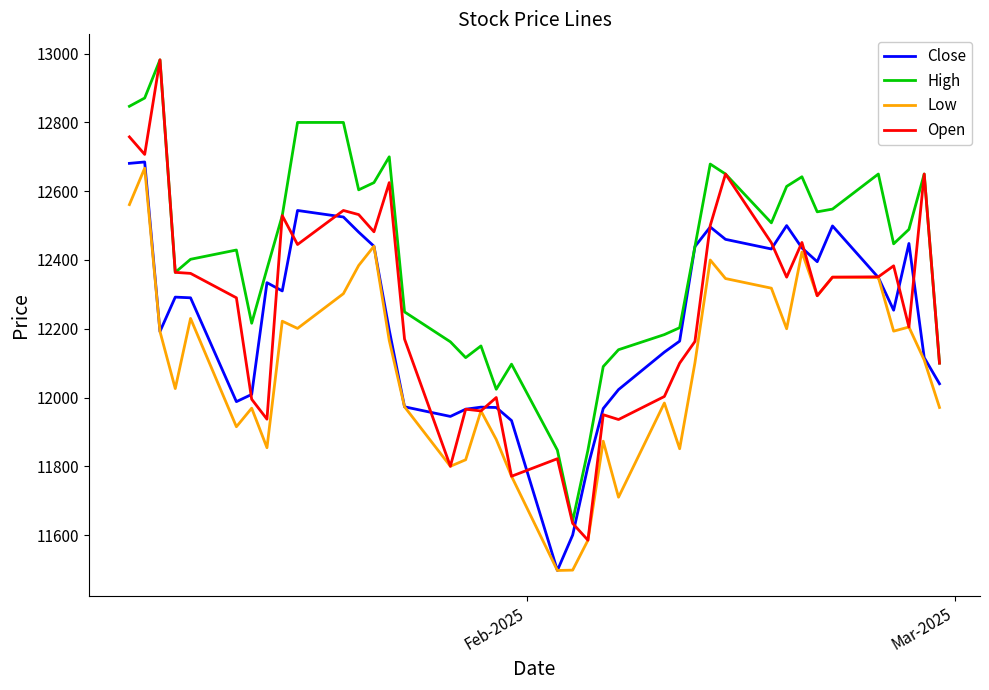

Which series has the largest total across all categories?

High